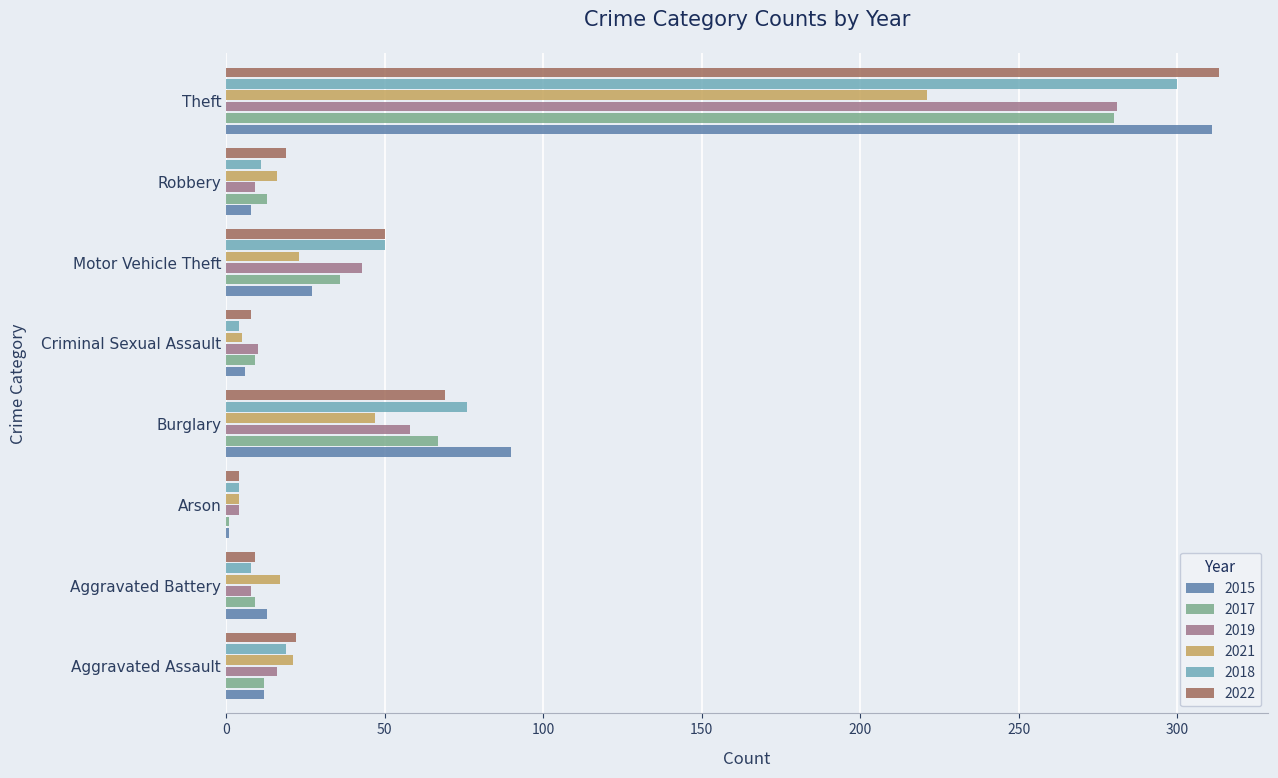

The value of 2017 at Criminal Sexual Assault is 9. True or false?

True